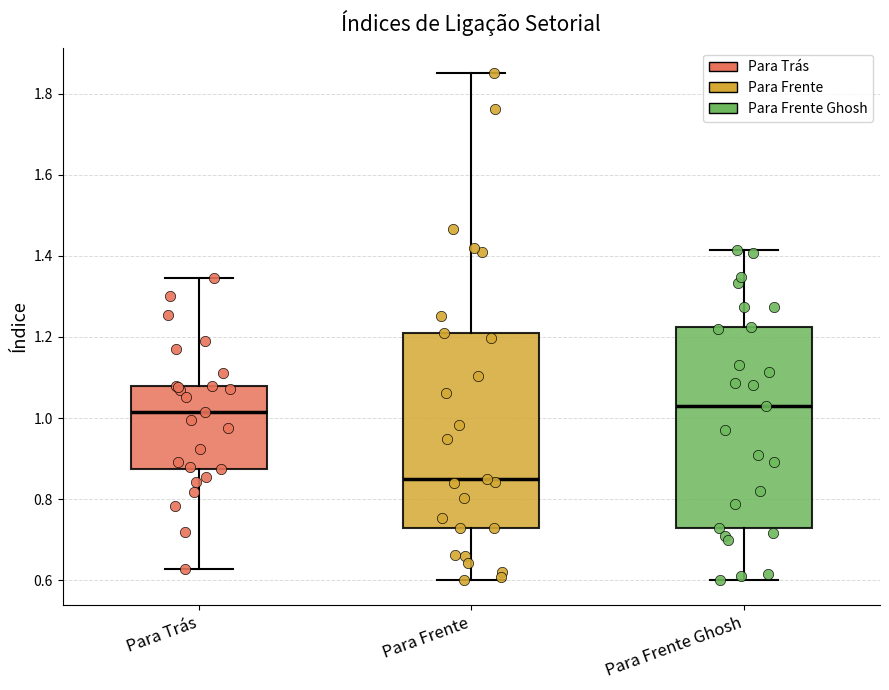

Reading left to right, transcribe this box plot: for each box, give where its median line is, the range the box spans, and where its two whiskers end, as read against the y-axis. The values are not printed on the chart, so give them approximately, as read against the axis.

Para Trás: median 1.02, box 0.88 to 1.08, whiskers 0.62 to 1.34
Para Frente: median 0.84, box 0.72 to 1.22, whiskers 0.60 to 1.86
Para Frente Ghosh: median 1.04, box 0.72 to 1.22, whiskers 0.60 to 1.42